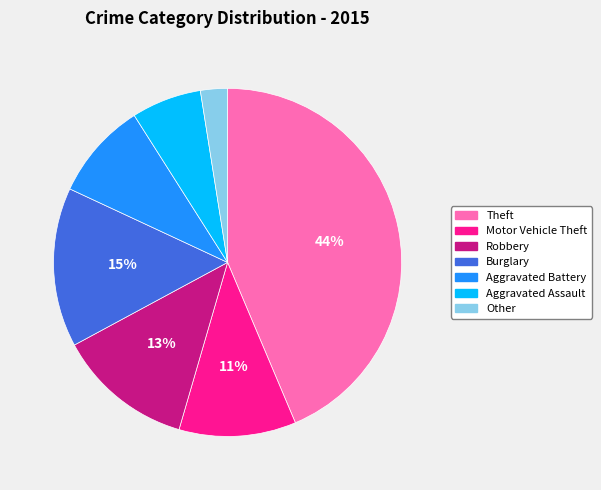

How many segments does this pie chart have?

7